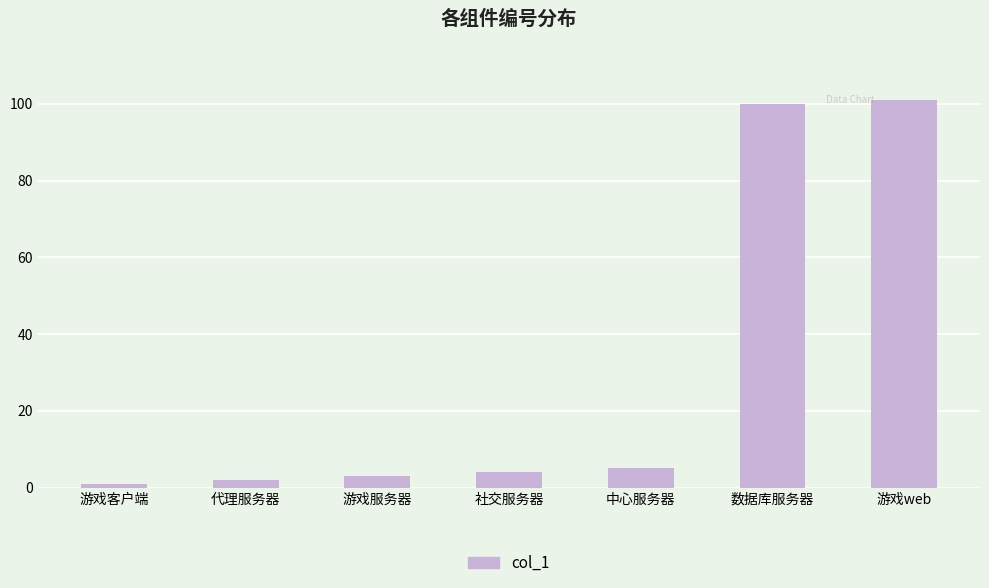

The value at 数据库服务器 is 57. True or false?

False